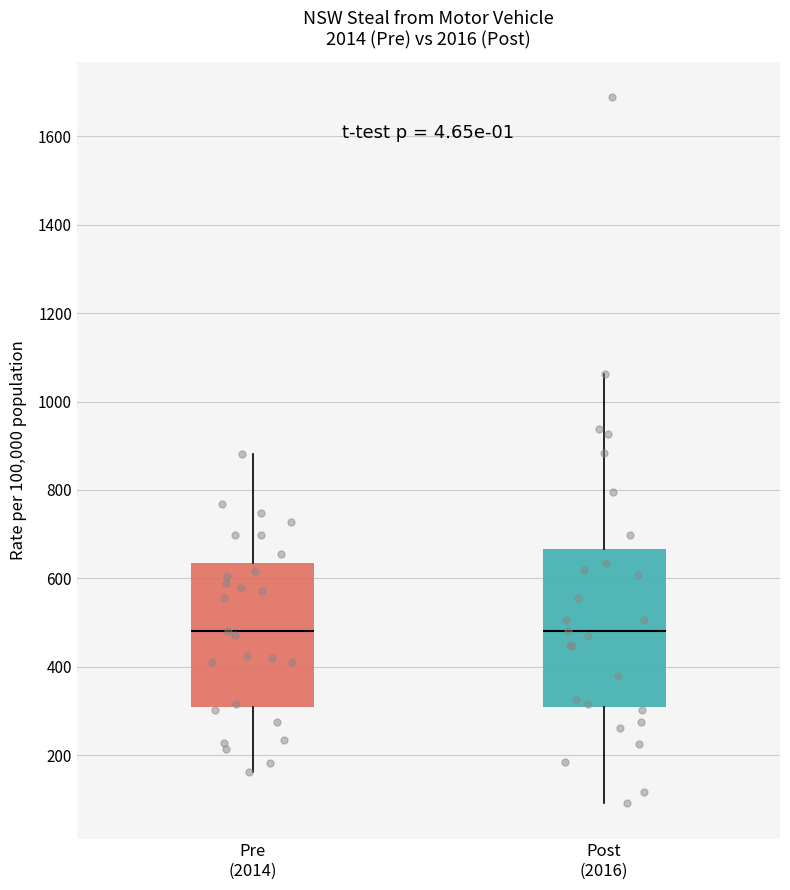

Where is the lower edge of the box for Pre (2014) on the y-axis? The values are not printed on the chart, so give them approximately, as read against the axis.

300